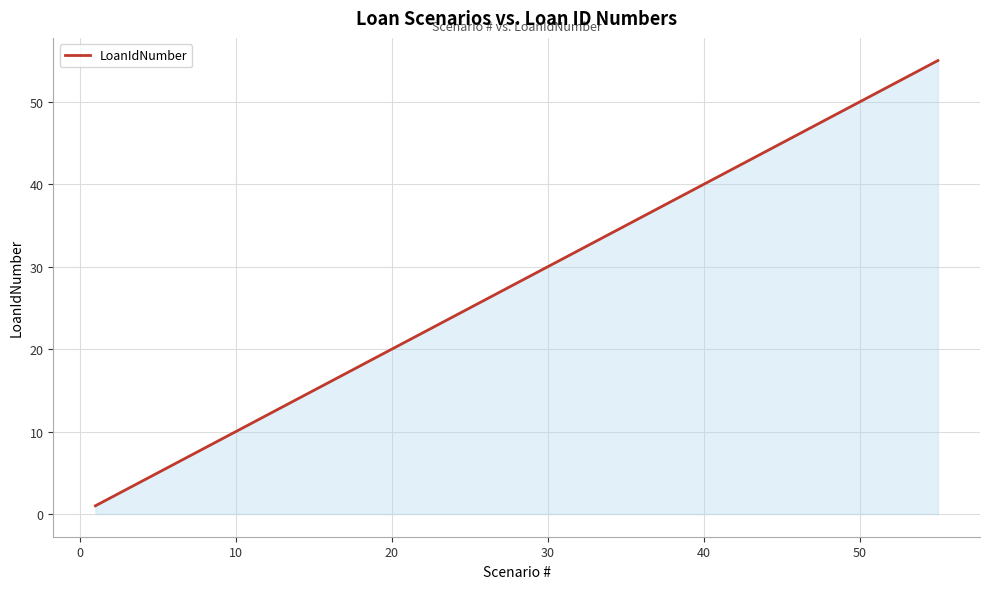

What is the sum of all values?

1014